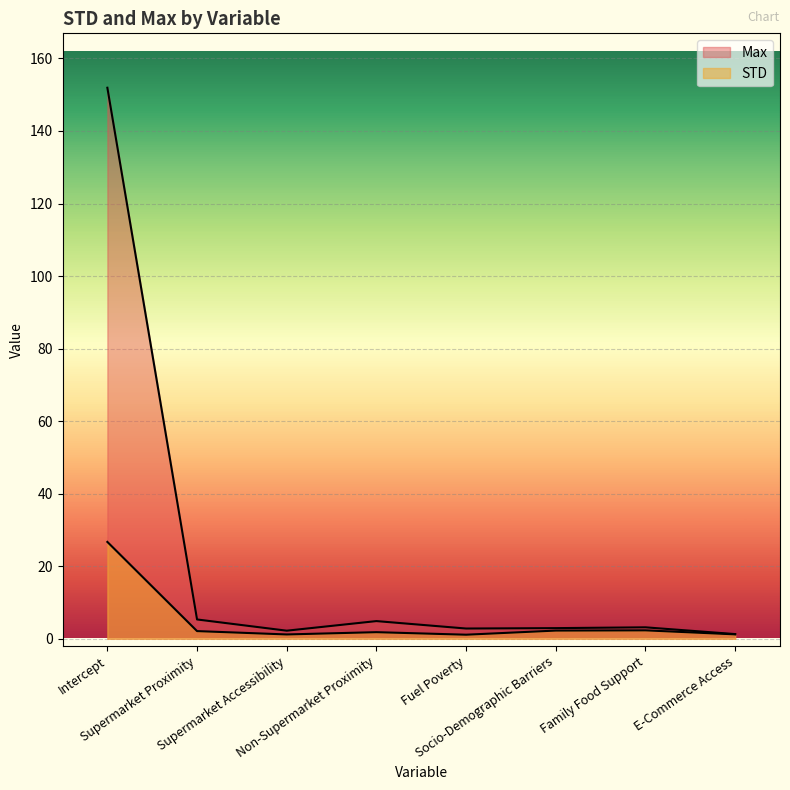

The value of Max at Socio-Demographic Barriers is 1.0. True or false?

False